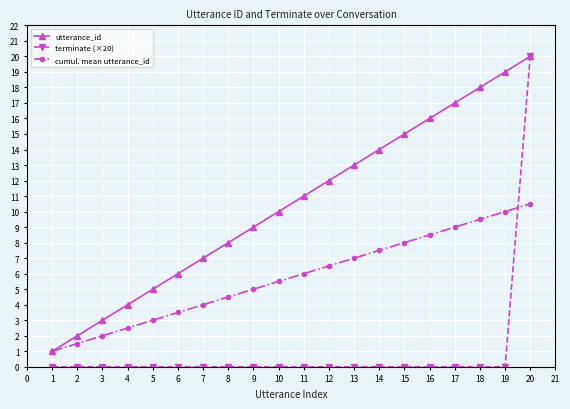

At which category does the chart reach its peak across all series?

20